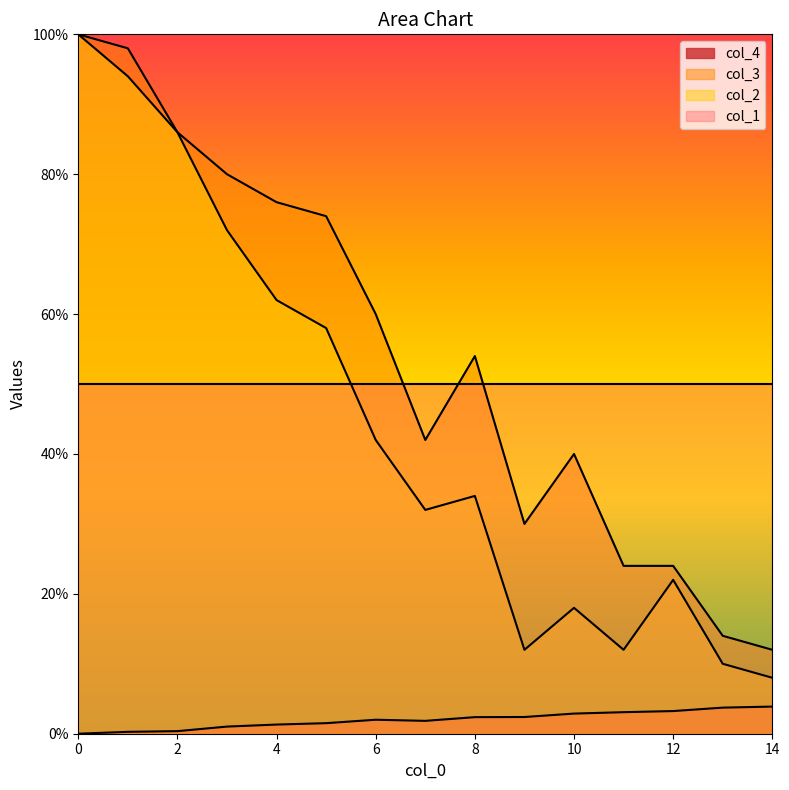

Is it true that col_3 equals 74.0 at 5?

True